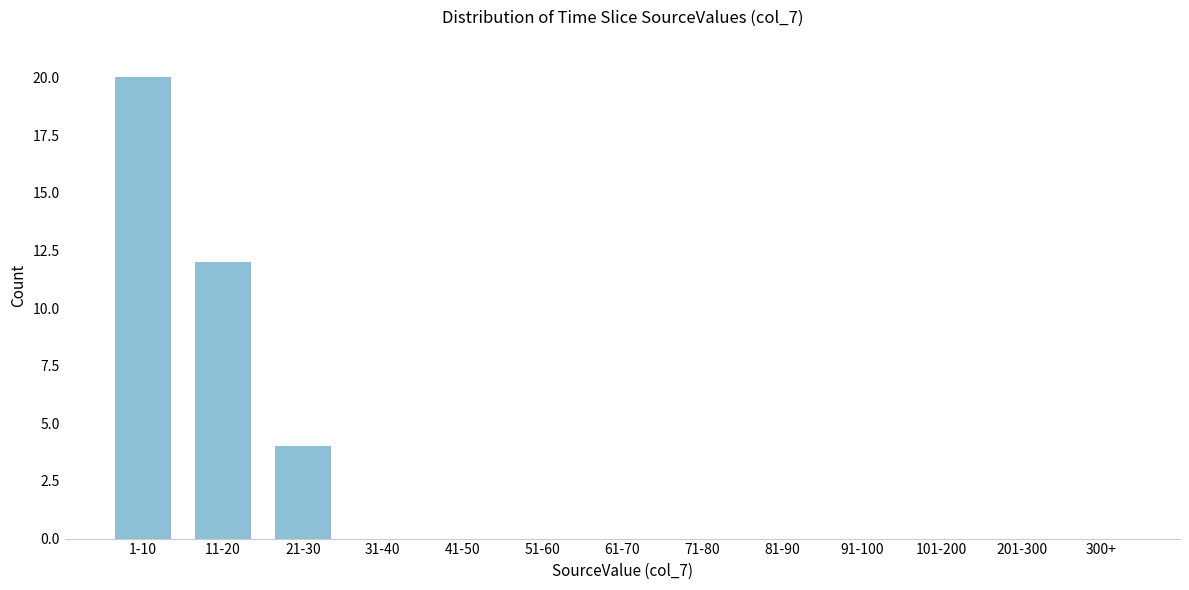

Reading left to right, list all the values displayed in this chart.

1-10=20	11-20=12	21-30=4	31-40=0	41-50=0	51-60=0	61-70=0	71-80=0	81-90=0	91-100=0	101-200=0	201-300=0	300+=0